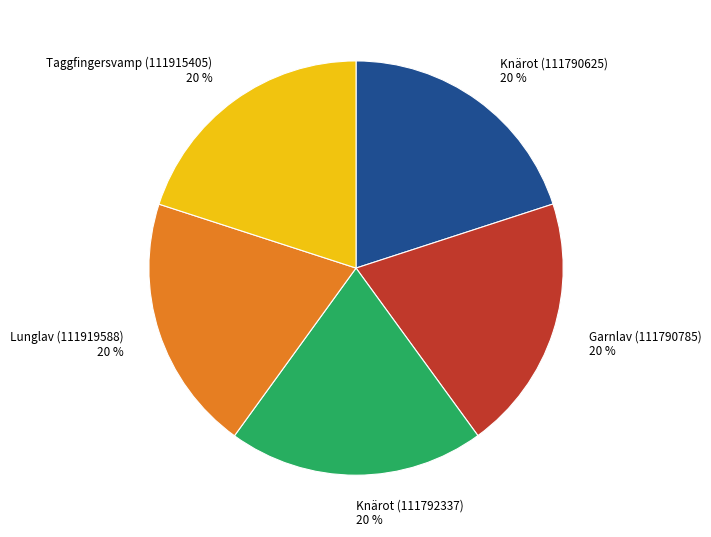

Is there any slice that represents more than half of the pie?

No